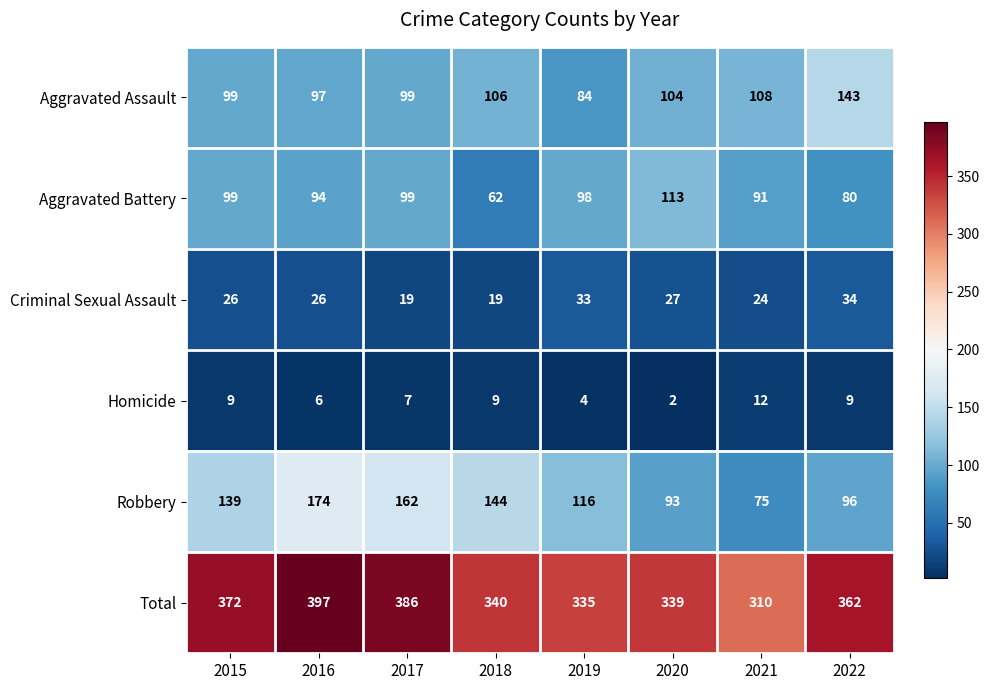

Rank the series at 2020 from highest to lowest value.

Total, Aggravated Battery, Aggravated Assault, Robbery, Criminal Sexual Assault, Homicide